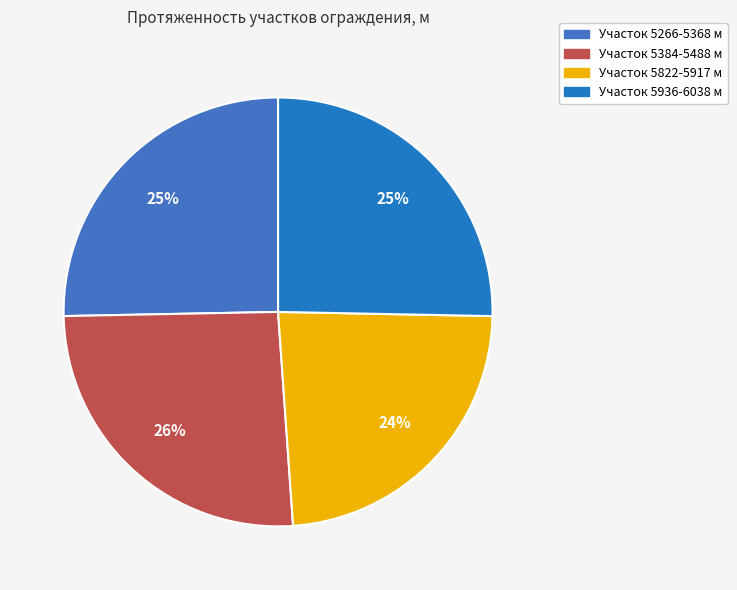

Which category has the smallest portion of the pie?

5822-5917